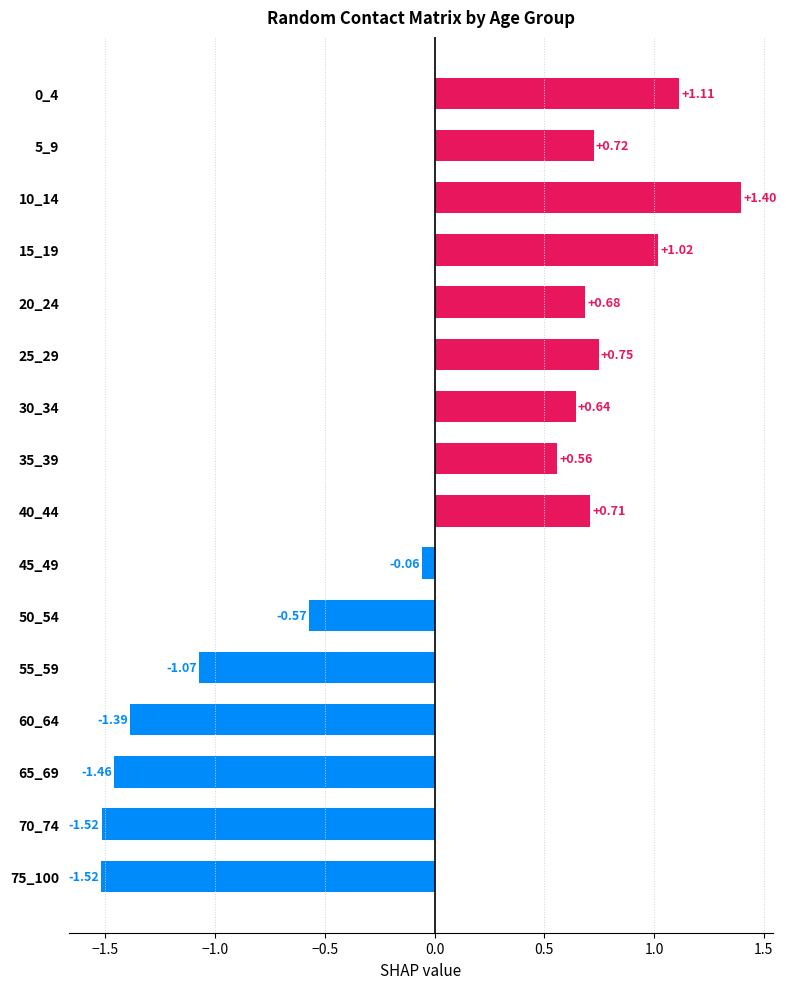

Which has a higher value, 60_64 or 20_24?

20_24